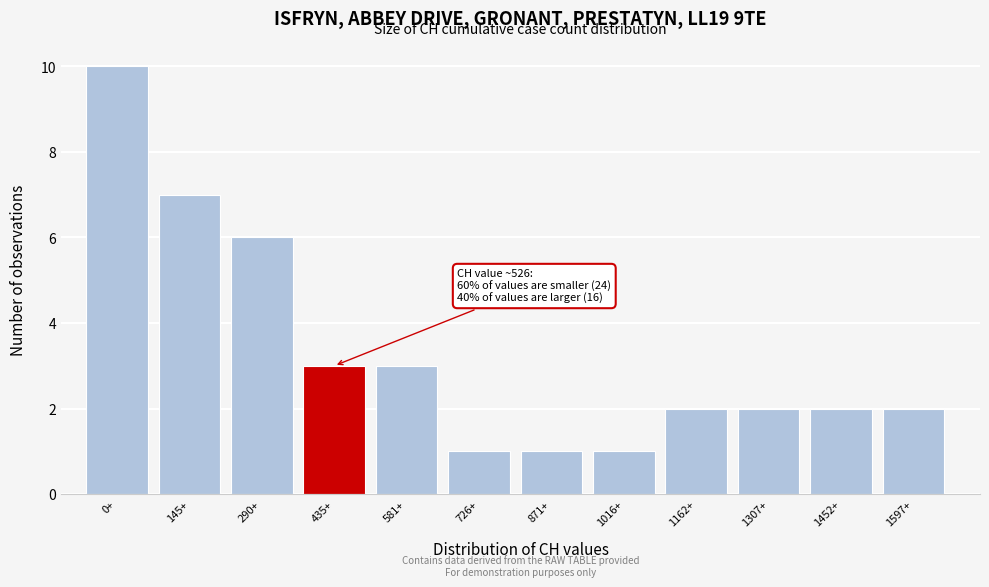

Reading left to right, what are all the values shown in this chart?

0+=10	145+=7	290+=6	435+=3	581+=3	726+=1	871+=1	1016+=1	1162+=2	1307+=2	1452+=2	1597+=2